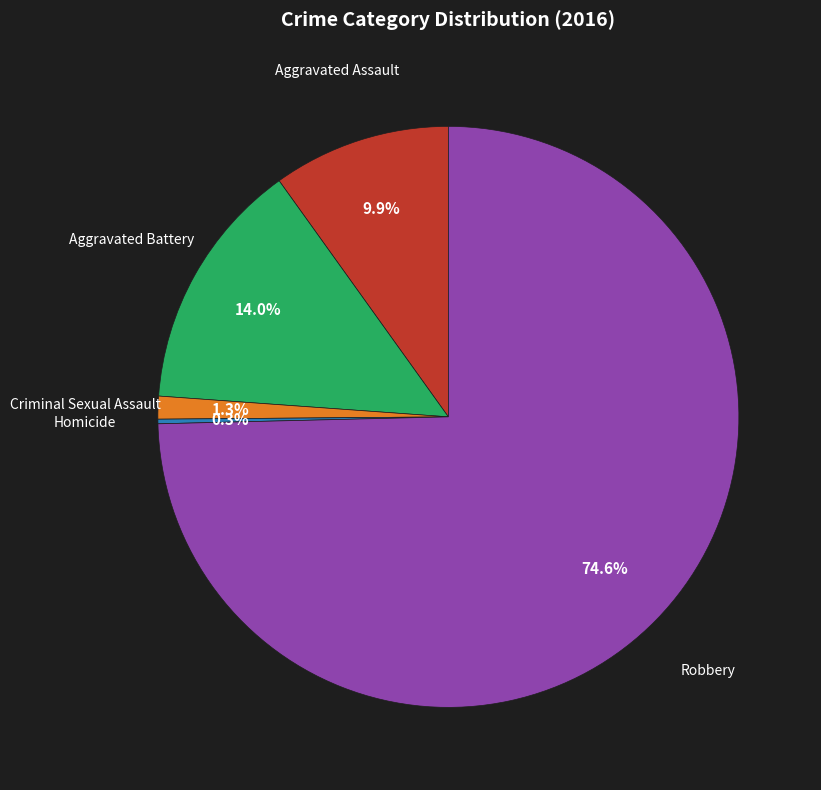

Which has a higher value, Aggravated Assault or Criminal Sexual Assault?

Aggravated Assault